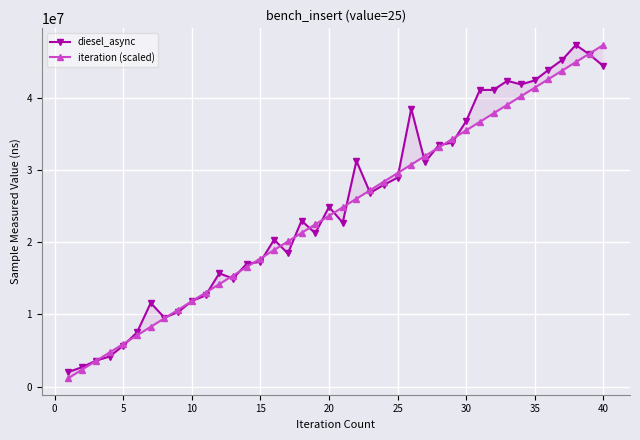

What is the lowest value of the iteration (scaled) series?

1184227